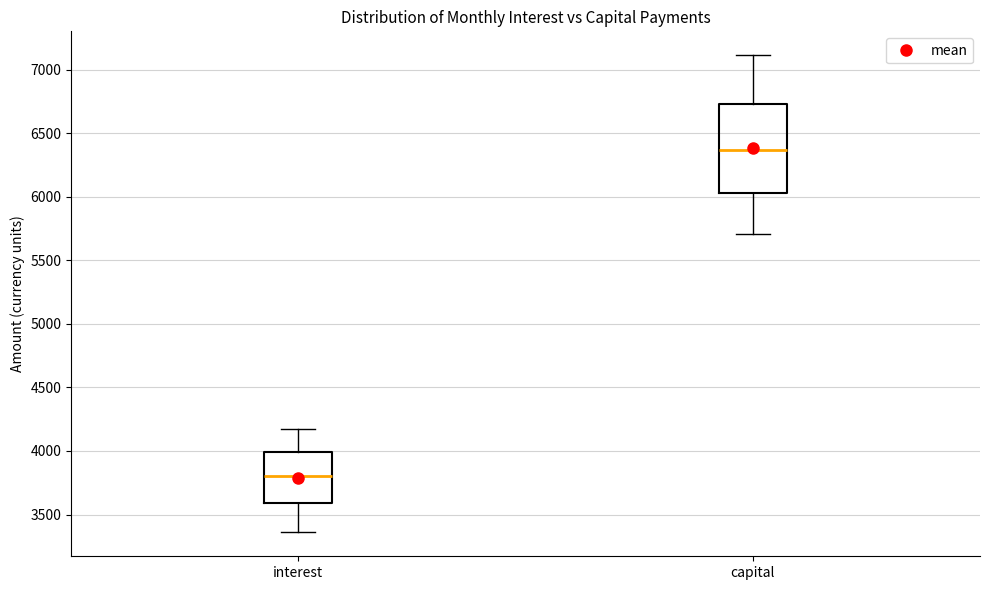

Reading left to right, read every box against the y-axis: the position of its median line, the range the box covers, and the ends of its whiskers. The values are not printed on the chart, so give them approximately, as read against the axis.

interest: median 3800, box 3600 to 4000, whiskers 3350 to 4150
capital: median 6350, box 6050 to 6750, whiskers 5700 to 7100